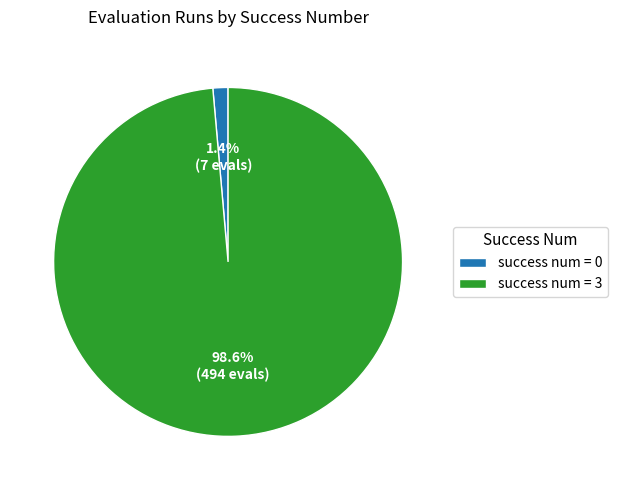

Count the number of slices in the pie.

2